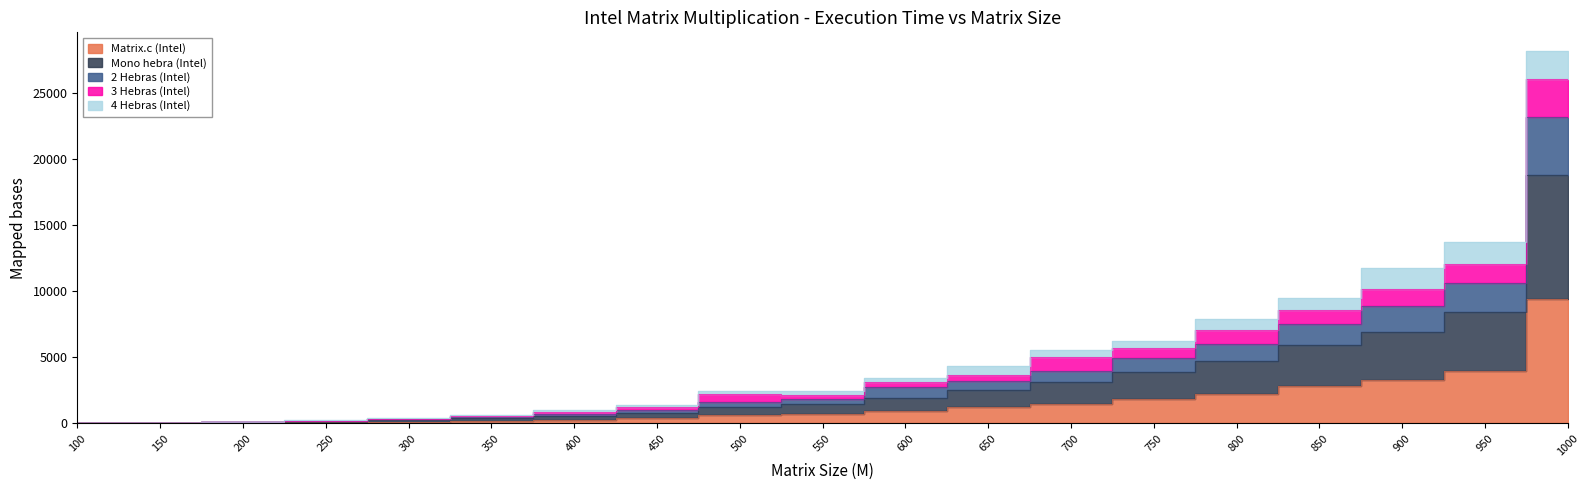

What is the difference between the Matrix.c (Intel) values at 600 and 700?

582.0